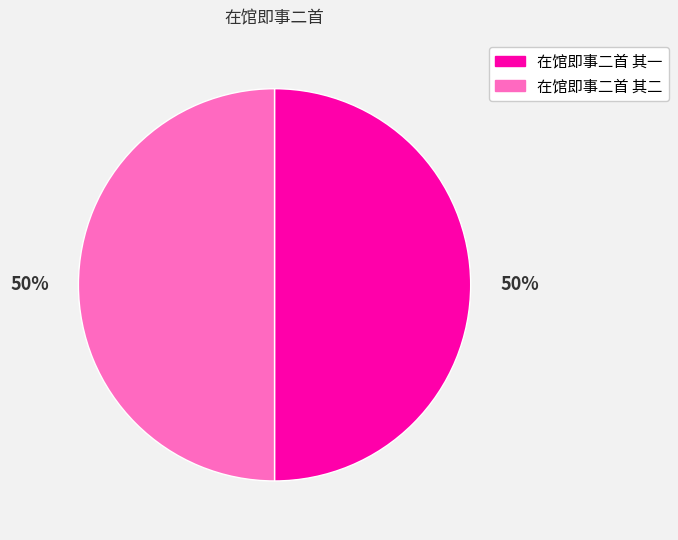

To the nearest percent, what is the average slice percentage?

50%